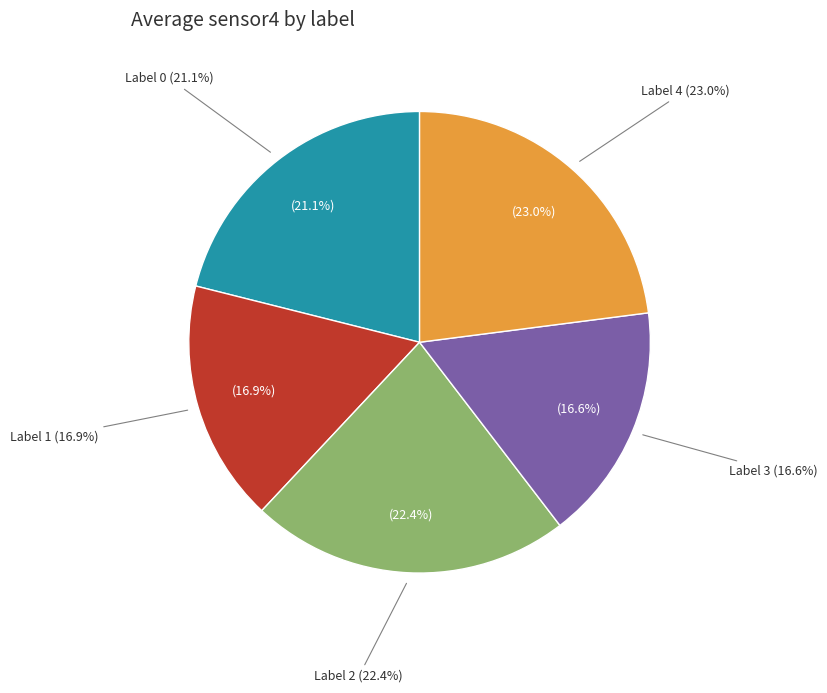

To the nearest percent, what is the average slice percentage?

20%